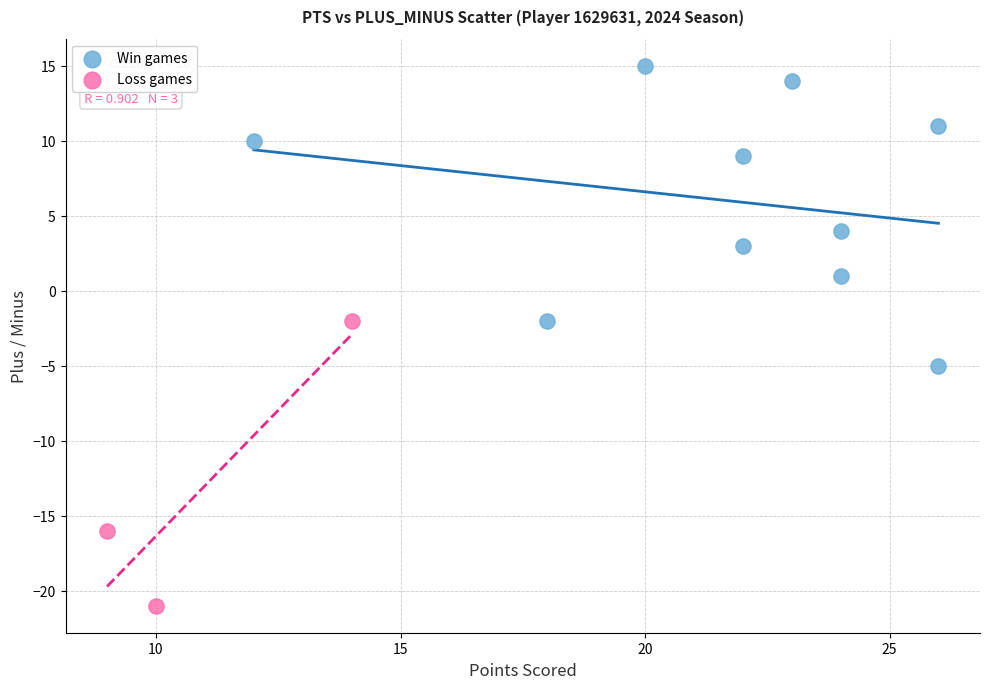

Which series has the widest spread of Y values?

Win games